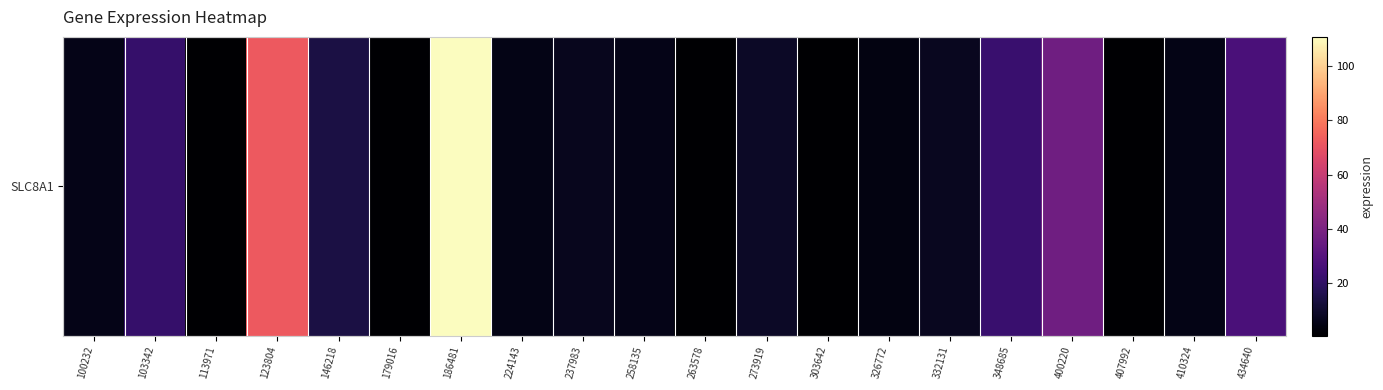

What is the sum of the values at 103342 and 348685?

43.9